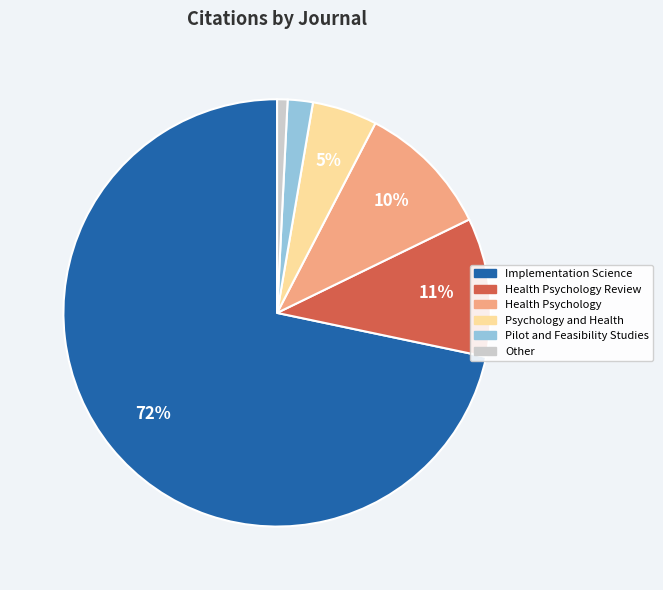

To the nearest percent, what is the average slice percentage?

17%